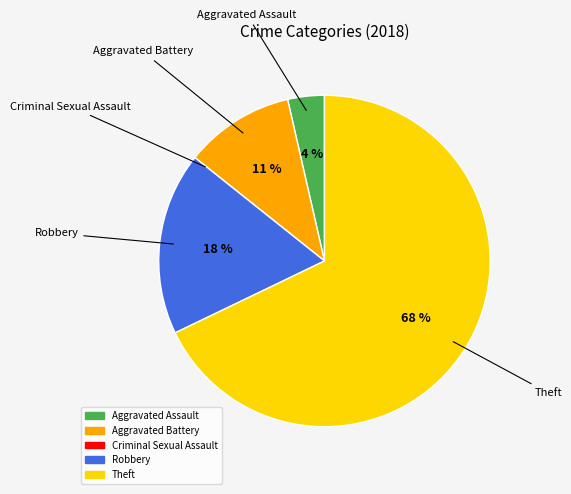

To the nearest percent, what is the average slice percentage?

20%